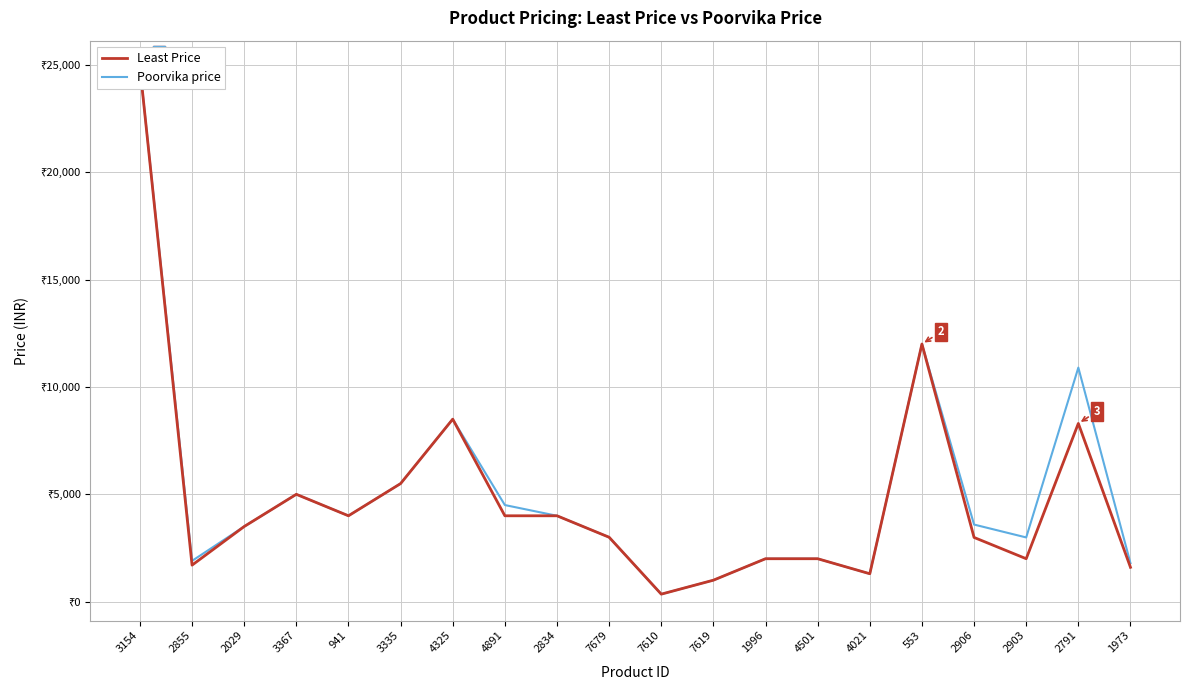

Rank the series by their maximum value, from highest to lowest.

Least Price, Poorvika price